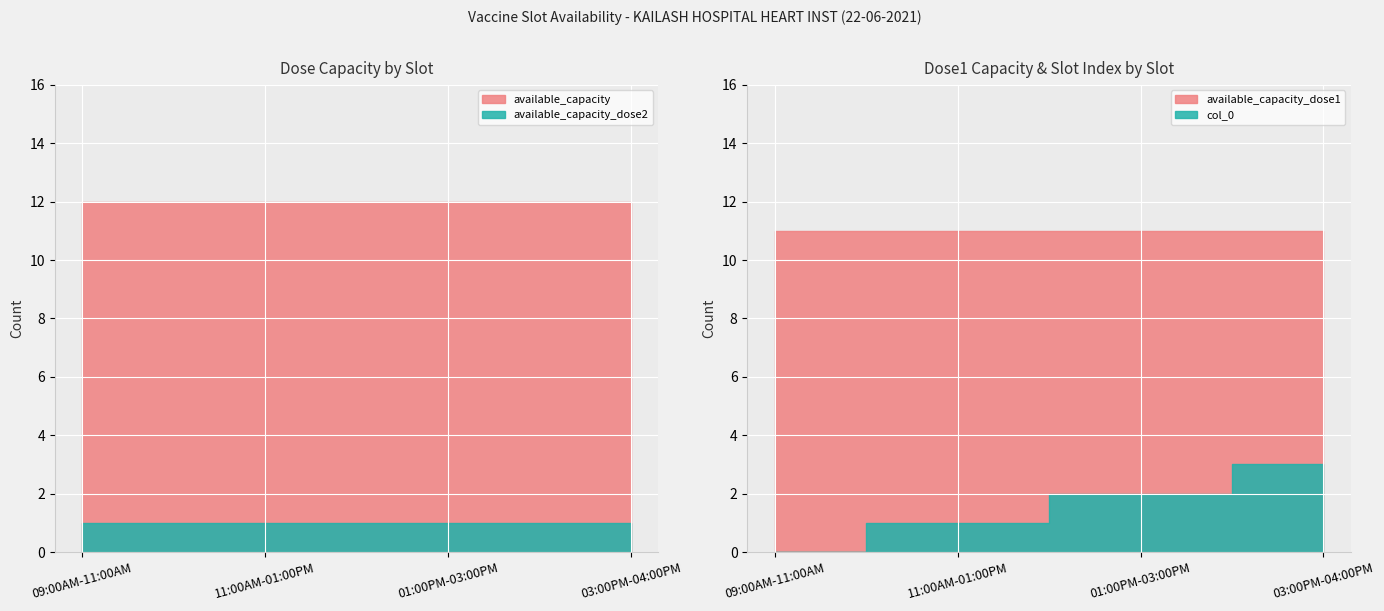

What are all the series names shown in the legend?

col_0, available_capacity, available_capacity_dose1, available_capacity_dose2